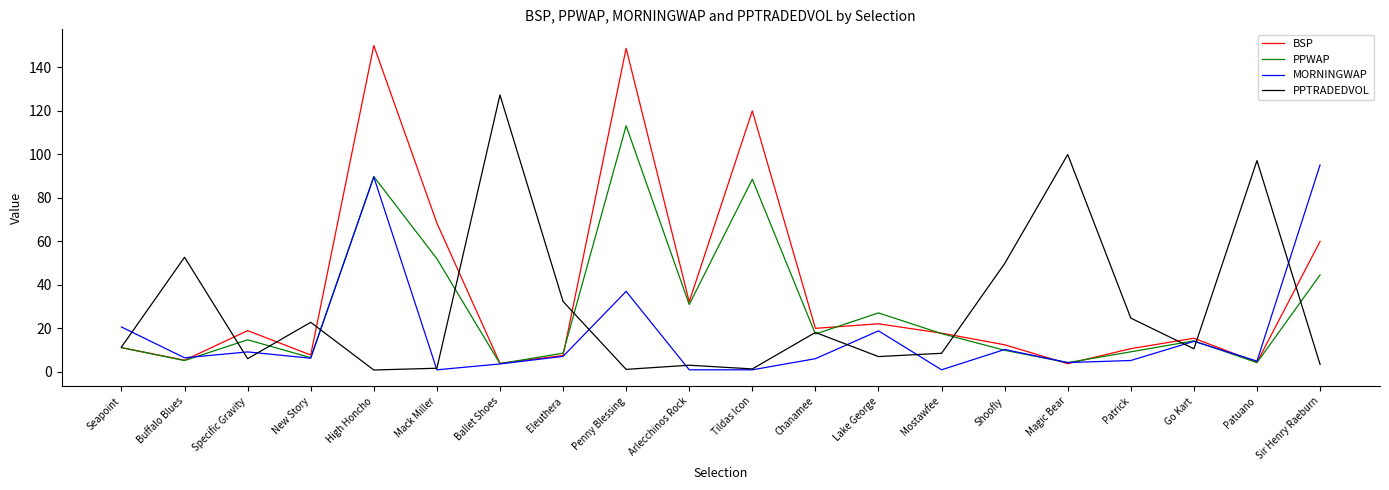

Which category has the highest value in the PPTRADEDVOL series?

Ballet Shoes